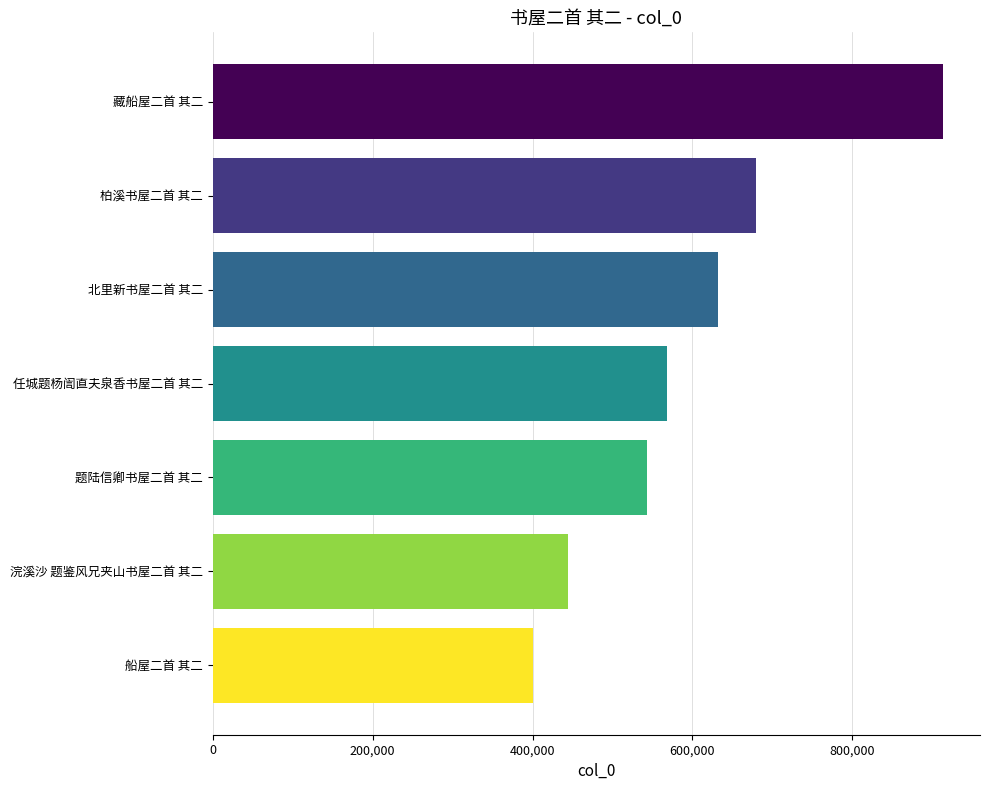

How many data points are less than 568580?

3